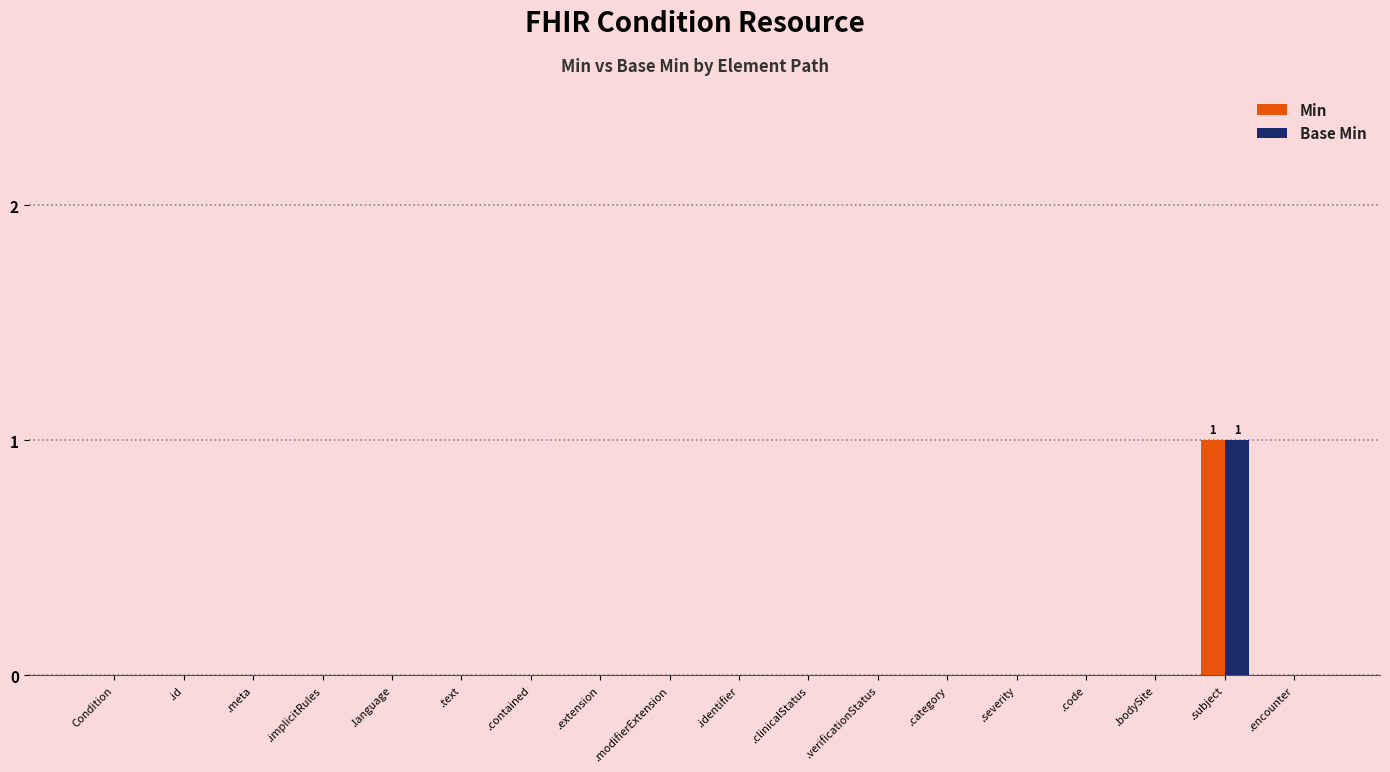

At which category is the sum across all series the highest?

.subject